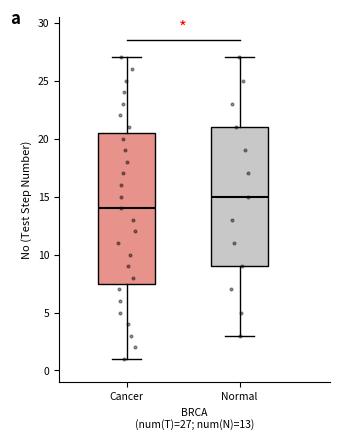

Reading left to right, read every box against the y-axis: the position of its median line, the range the box covers, and the ends of its whiskers. The values are not printed on the chart, so give them approximately, as read against the axis.

Cancer: median 14.0, box 7.5 to 20.5, whiskers 1.0 to 27.0
Normal: median 15.0, box 9.0 to 21.0, whiskers 3.0 to 27.0